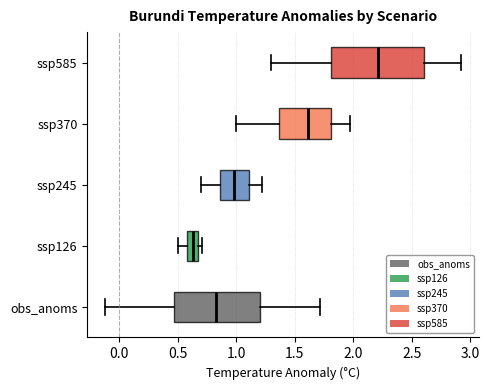

Reading bottom to top, transcribe this box plot: for each box, give where its median line is, the range the box spans, and where its two whiskers end, as read against the x-axis. The values are not printed on the chart, so give them approximately, as read against the axis.

obs_anoms: median 0.85, box 0.45 to 1.20, whiskers -0.10 to 1.70
ssp126: median 0.65 (inside the box), box 0.60 to 0.65, whiskers 0.50 to 0.70
ssp245: median 1.00, box 0.85 to 1.10, whiskers 0.70 to 1.20
ssp370: median 1.60, box 1.35 to 1.80, whiskers 1.00 to 1.95
ssp585: median 2.20, box 1.80 to 2.60, whiskers 1.30 to 2.90